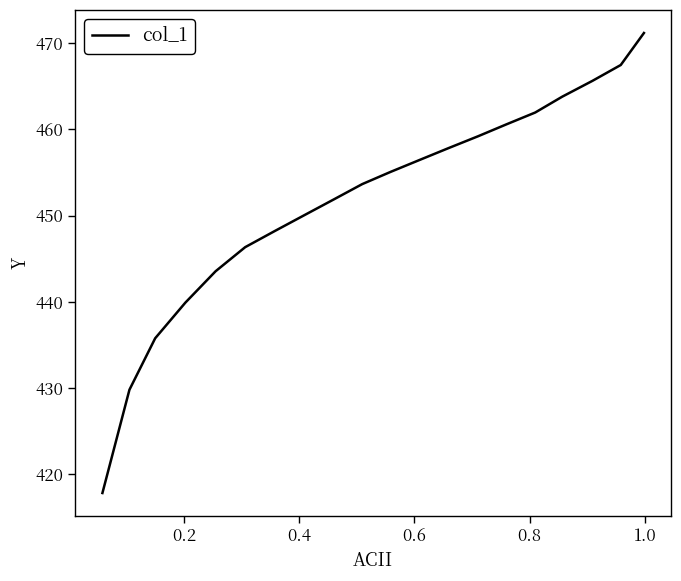

Reading right to left, list all the values displayed in this chart.

471.2	467.5	465.6	463.8	462.0	460.6	459.2	457.8	456.5	455.1	453.7	451.9	450.1	448.2	446.3	443.5	439.9	435.8	429.8	417.8